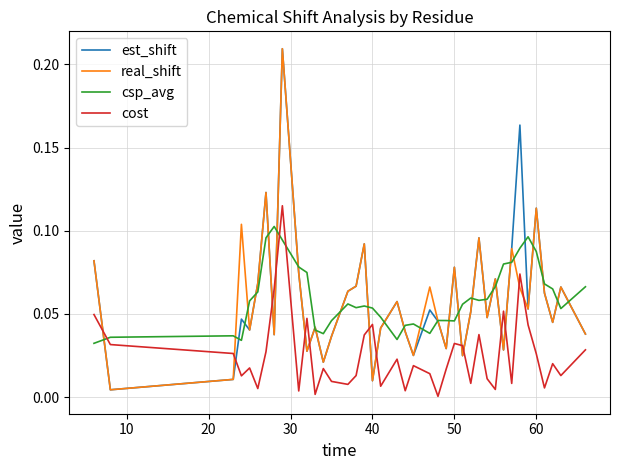

True or false: real_shift and cost cross at least once.

True